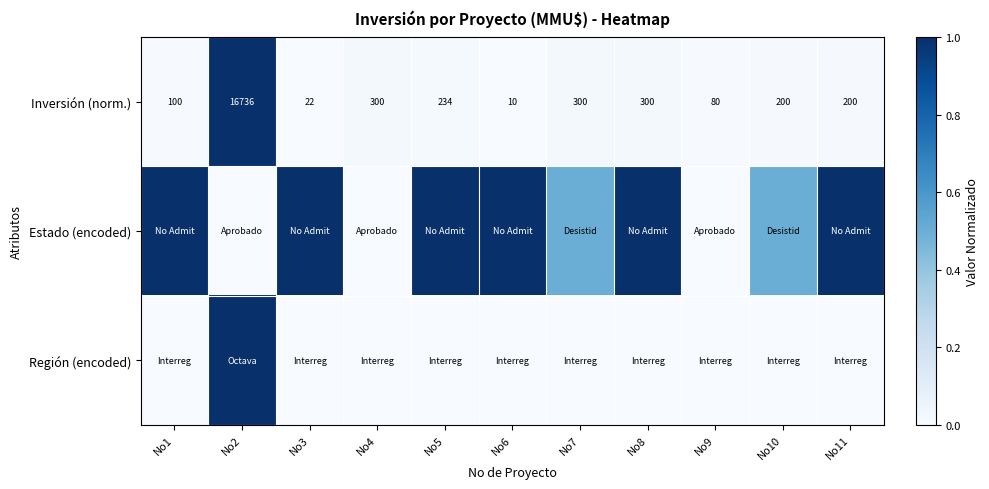

At which label does Inversión (norm.) first exceed 200?

No2